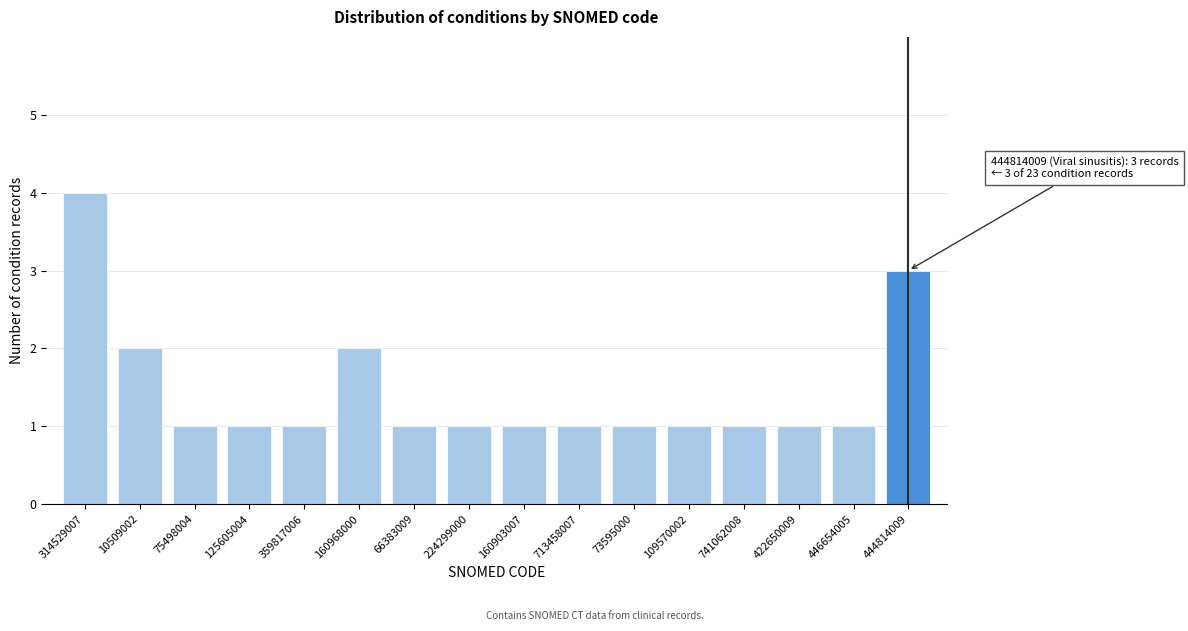

Reading left to right, extract all data points from this chart.

314529007=4	10509002=2	75498004=1	125605004=1	359817006=1	160968000=2	66383009=1	224299000=1	160903007=1	713458007=1	73595000=1	109570002=1	741062008=1	422650009=1	446654005=1	444814009=3